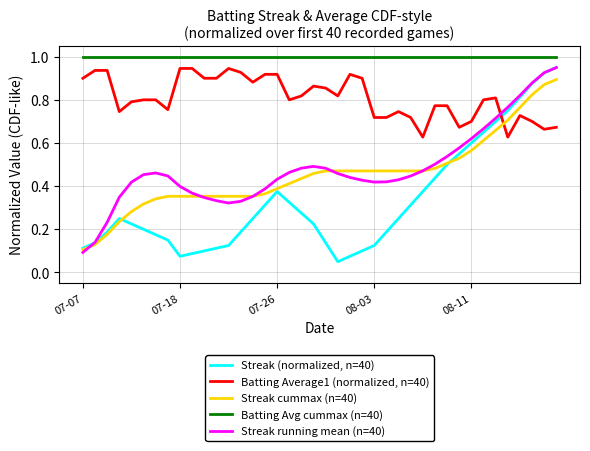

Which series has the largest range (max minus min)?

Streak (normalized, n=40)